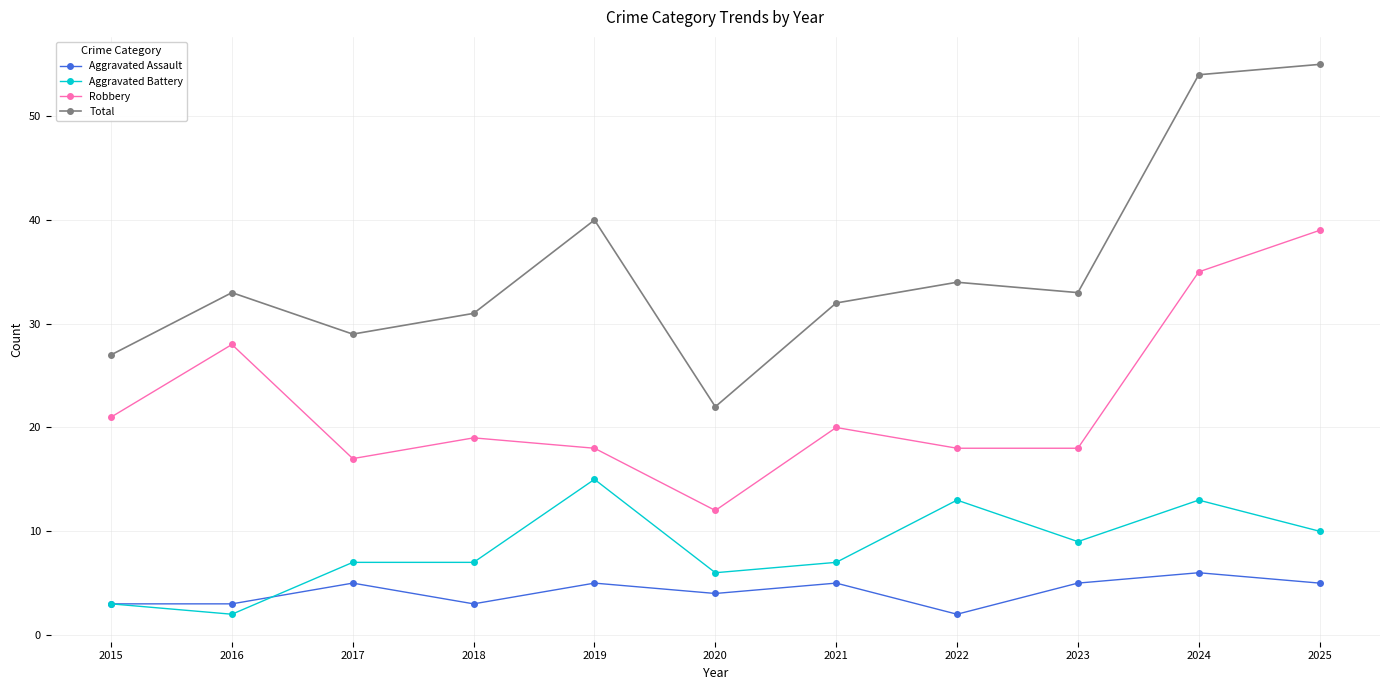

What is the sum of the Robbery values at 2019 and 2015?

39